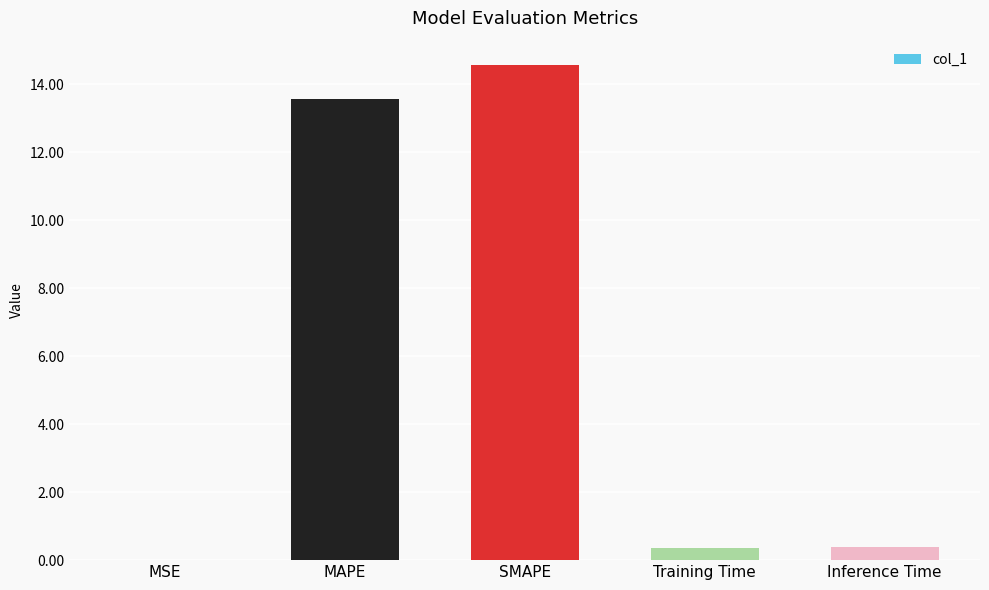

What is the greatest value displayed?

14.6